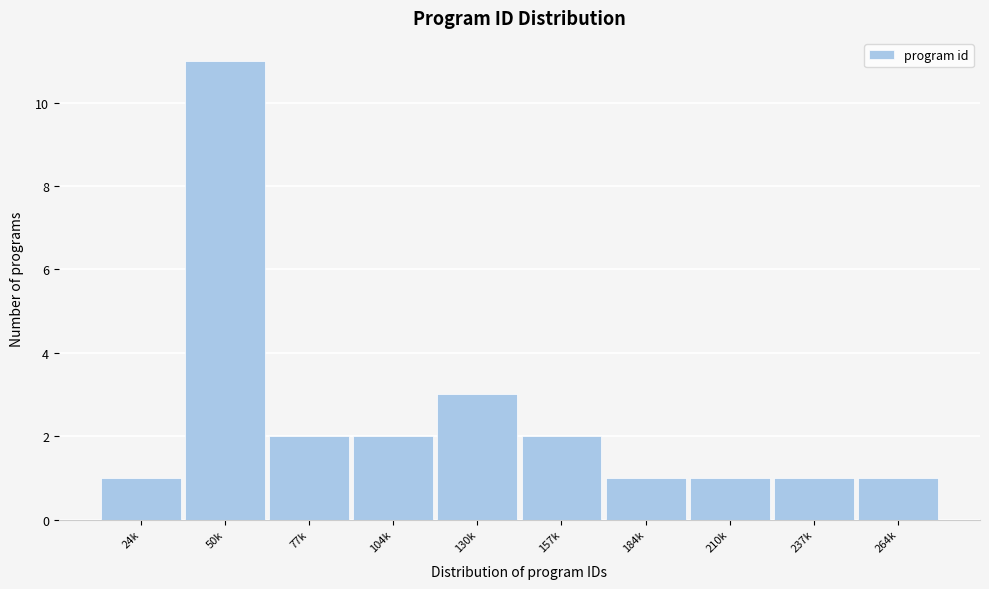

Reading left to right, what are all the values shown in this chart?

1	11	2	2	3	2	1	1	1	1